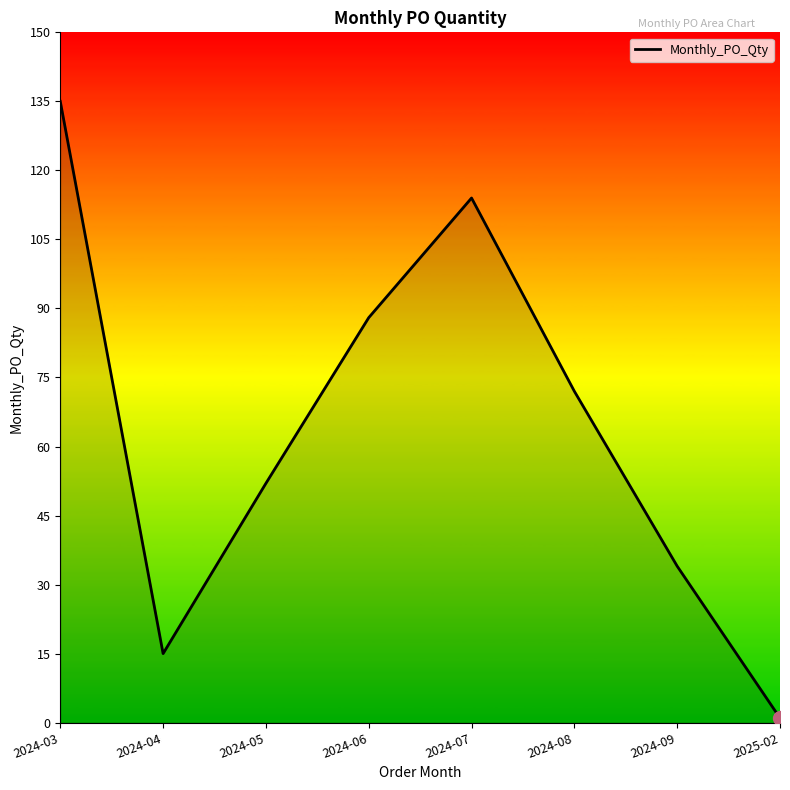

What is the ratio of the value at 2024-04 to the value at 2024-05?

0.3